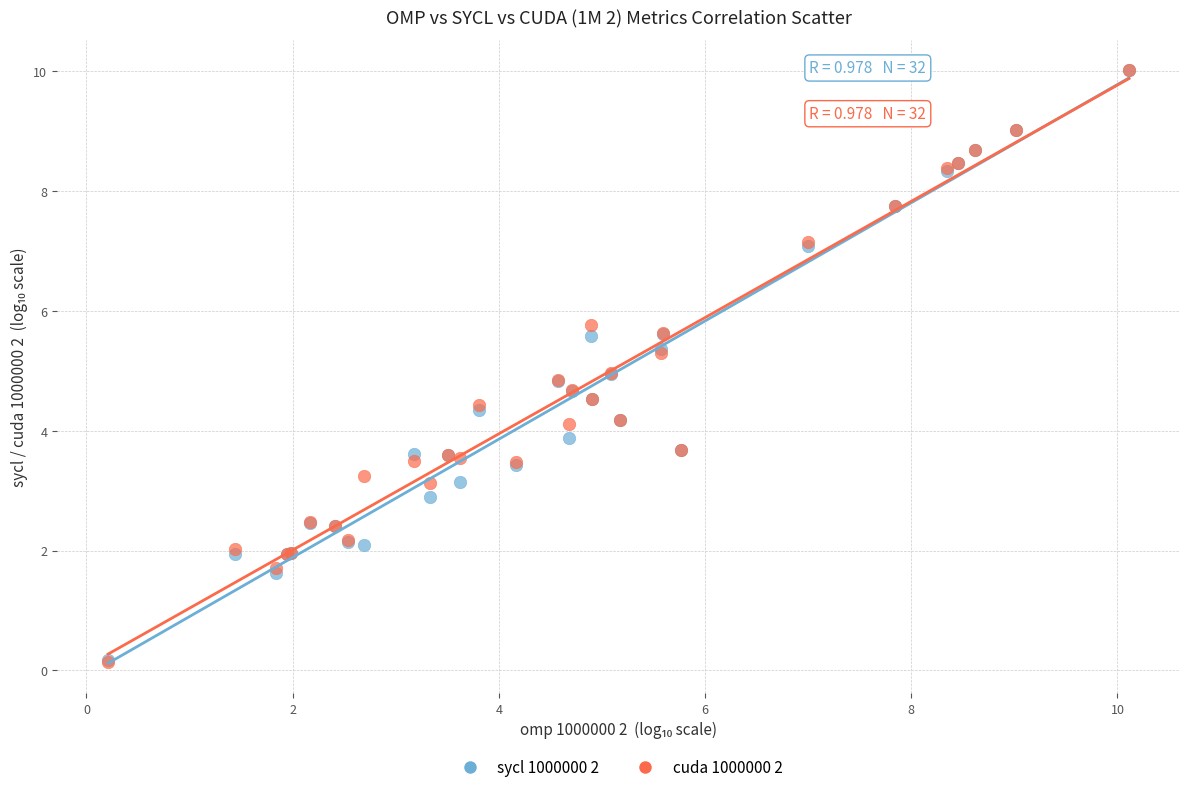

What are all the series names shown in the legend?

sycl 1000000 2, cuda 1000000 2